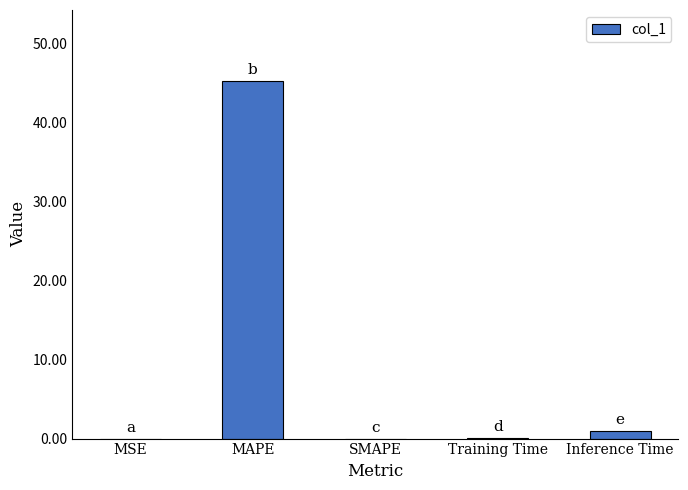

What is the greatest value displayed?

45.2